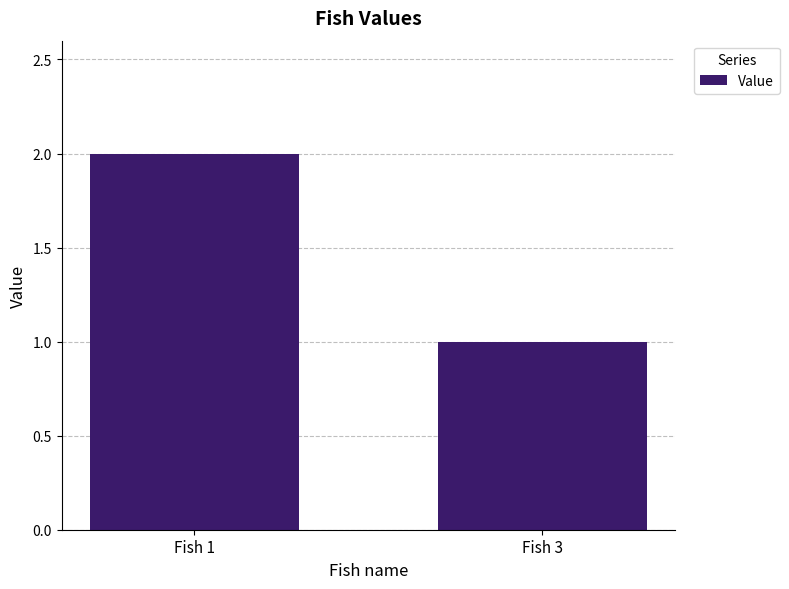

Approximately how many times larger is the value at Fish 3 compared to Fish 1?

0.5